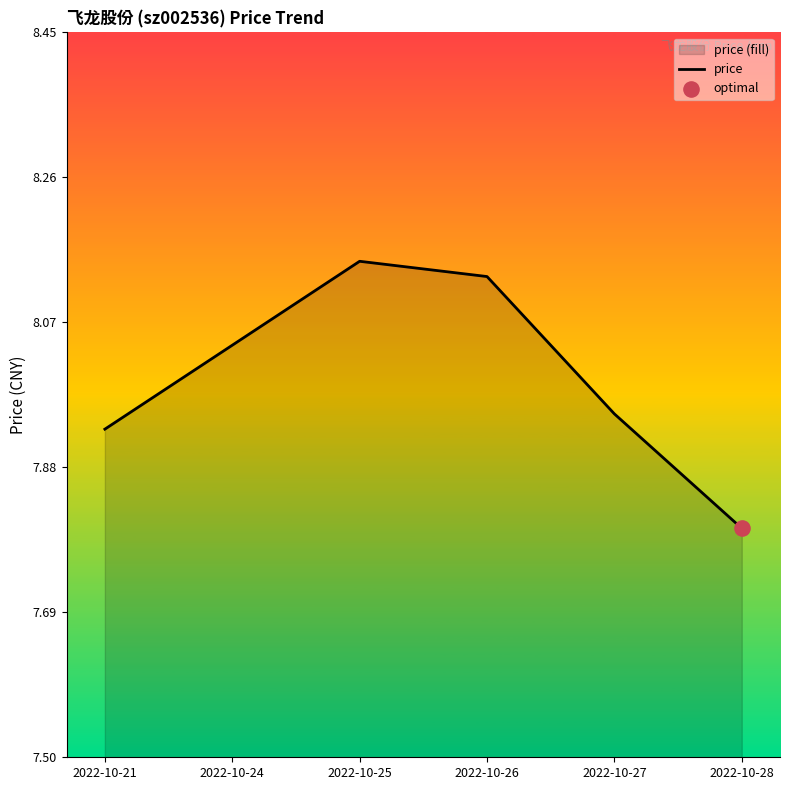

What is the change in value from 2022-10-21 to 2022-10-24?

+0.1